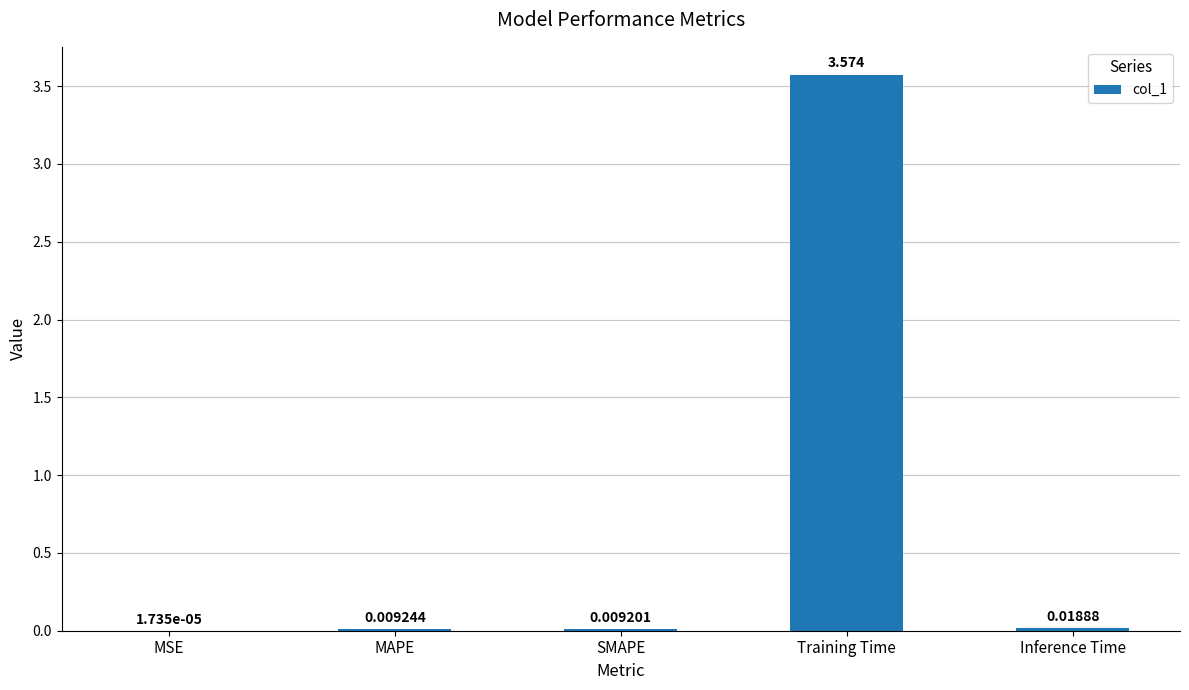

What is the change in value from MAPE to Training Time?

+3.6